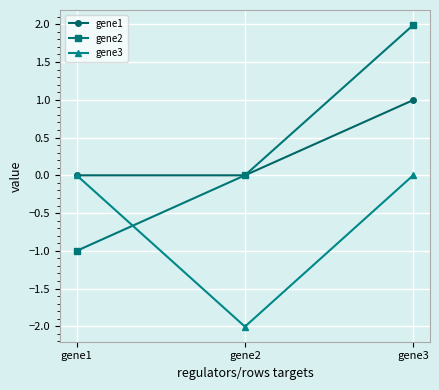

How many series are shown in this chart?

3